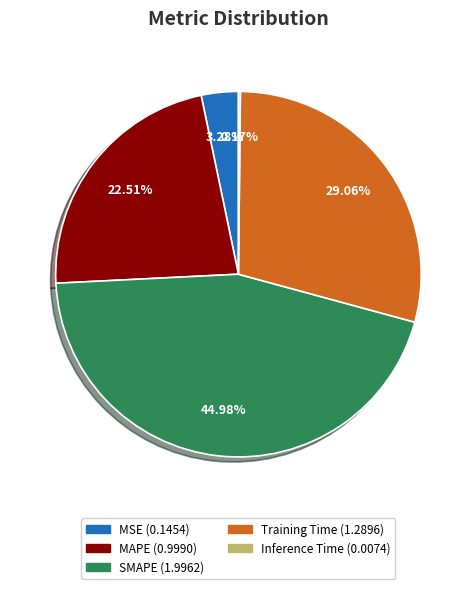

Is it true that SMAPE is 45% of the pie?

True